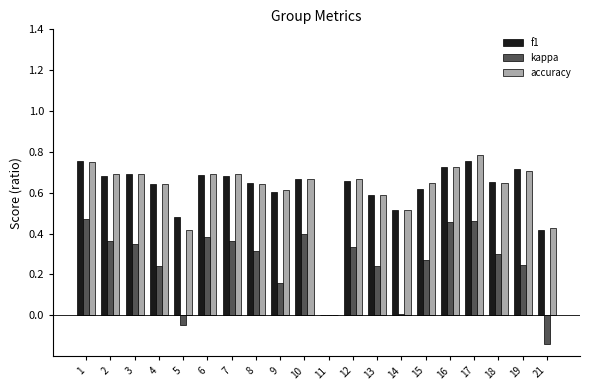

How many accuracy values are between 0 and 1?

20